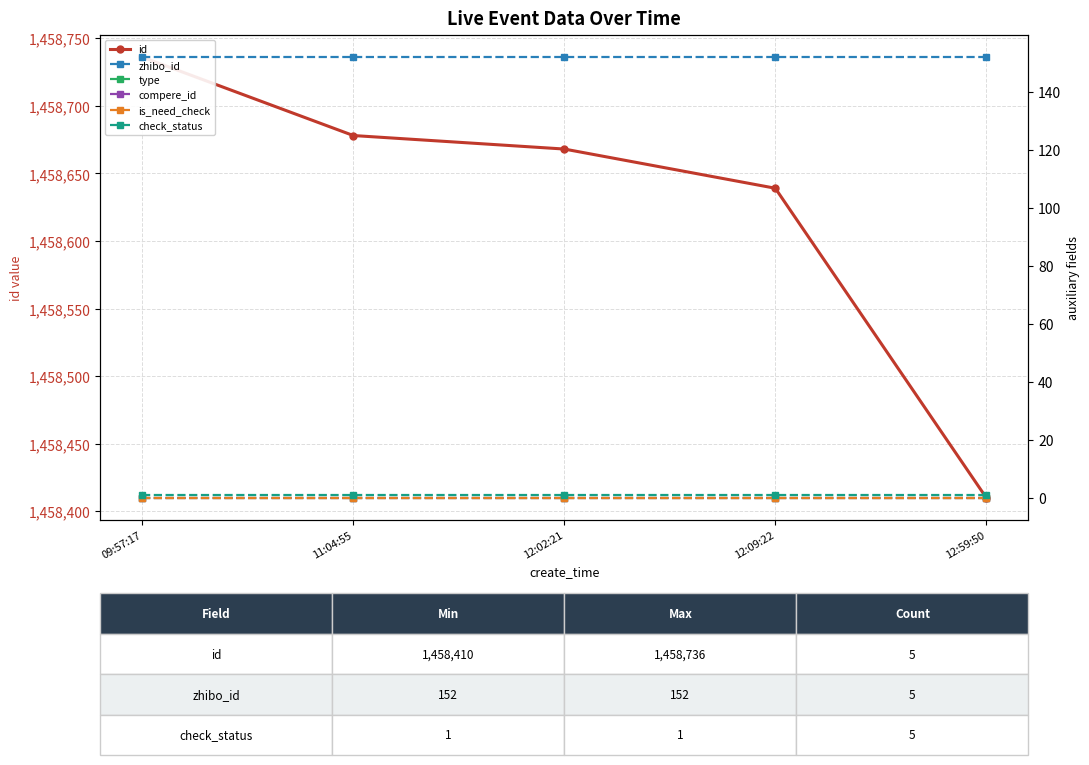

Read the id value at 12:02:21, to the nearest 10.

1458670